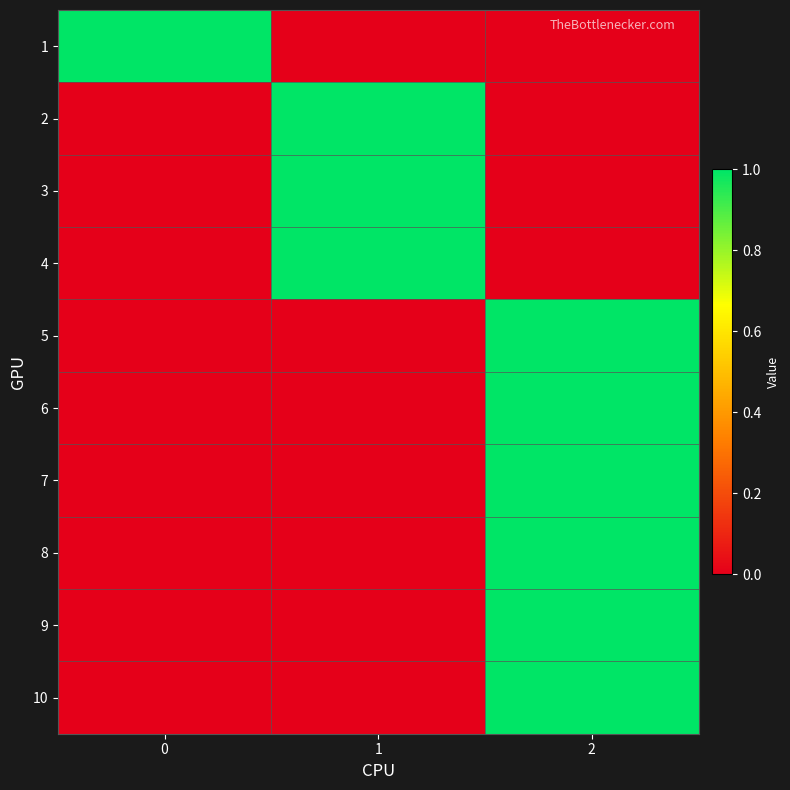

At how many categories does at least one series exceed 0?

3